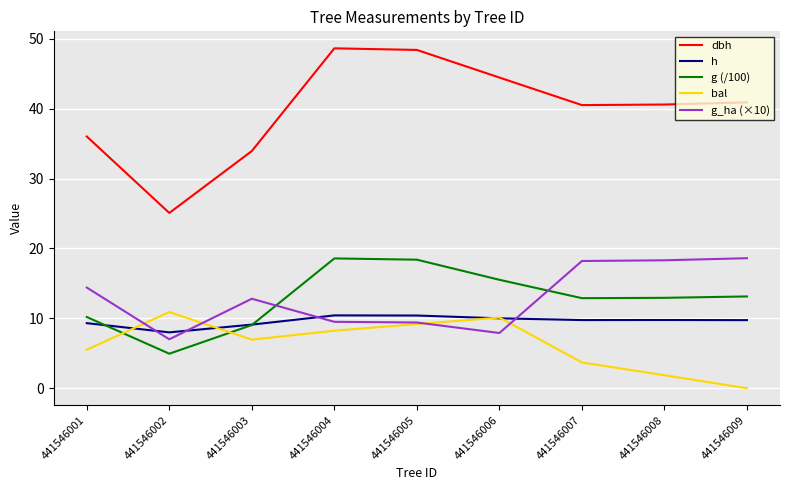

True or false: g_ha (×10) and g (/100) cross at least once.

True